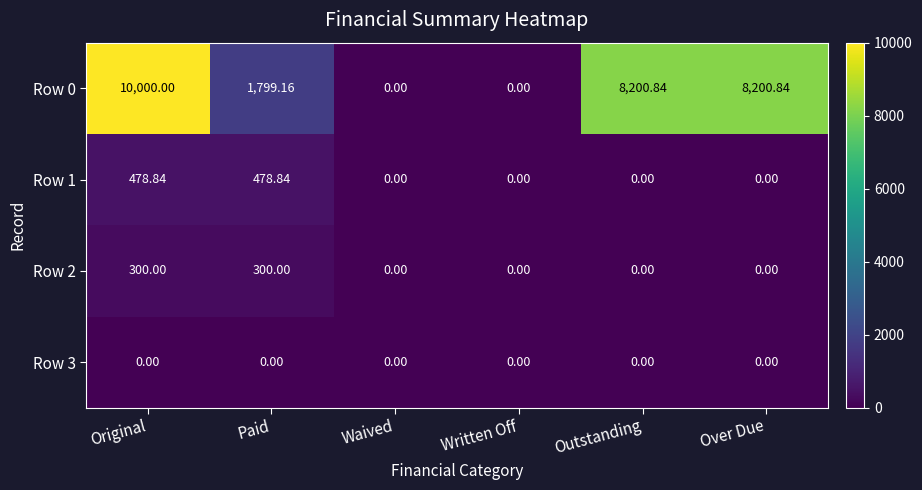

At which category is the sum across all series the highest?

Original